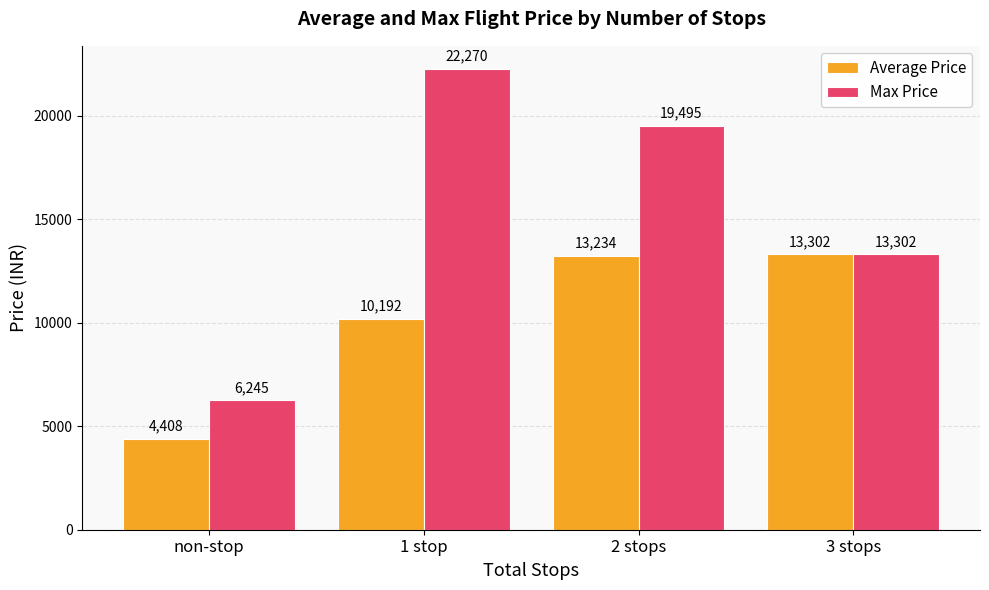

How many series are shown in this chart?

2